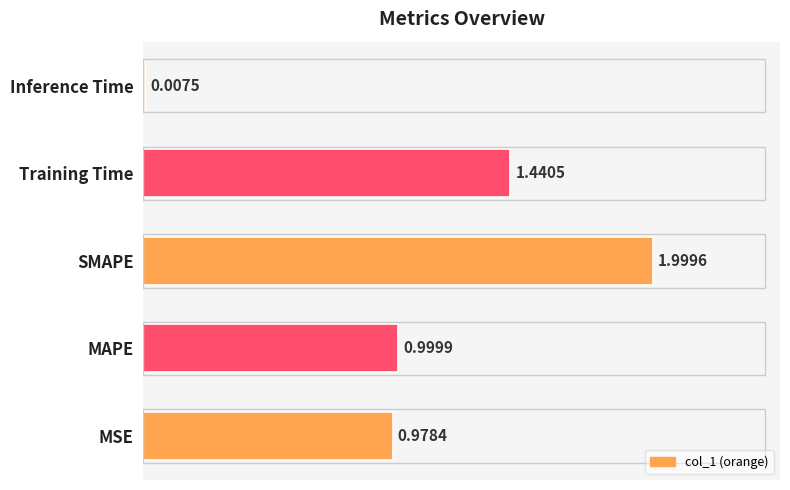

Where is the data nearest to the value 1?

MAPE